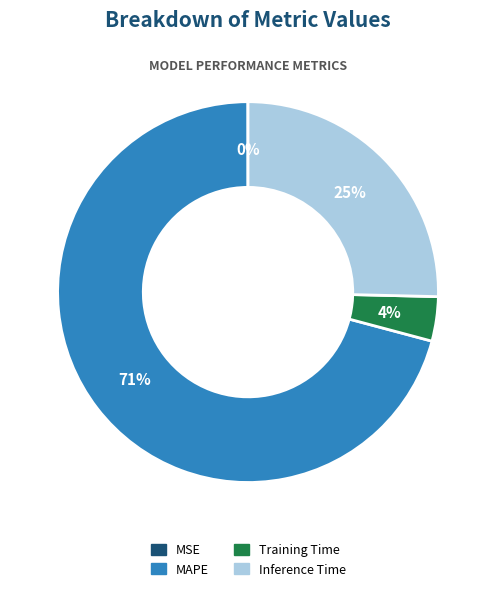

Does MAPE represent more than half of the total?

Yes